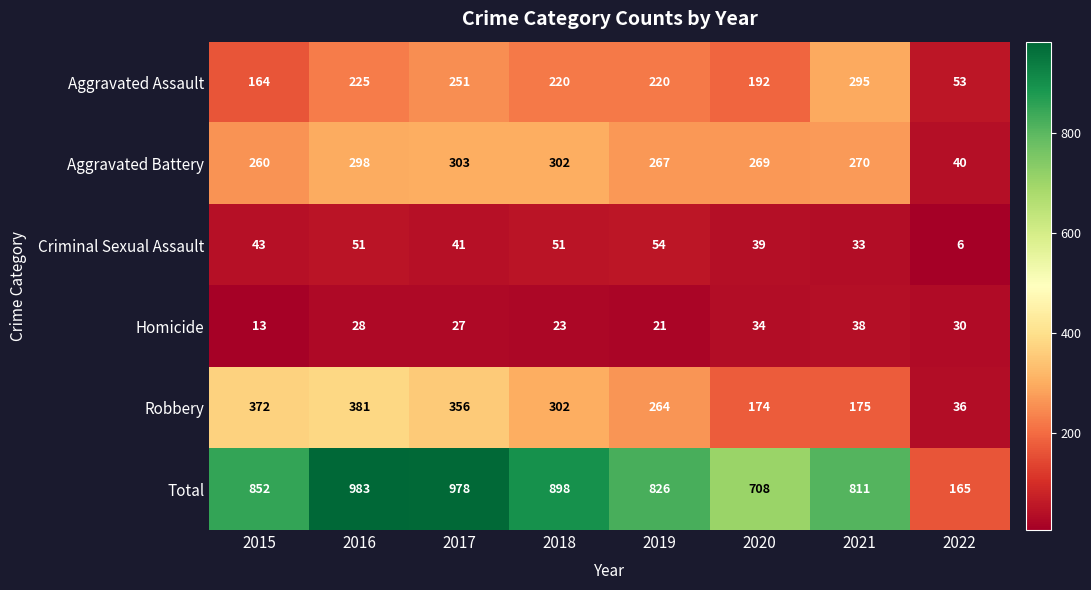

What is the difference between the highest and lowest values at 2017?

951